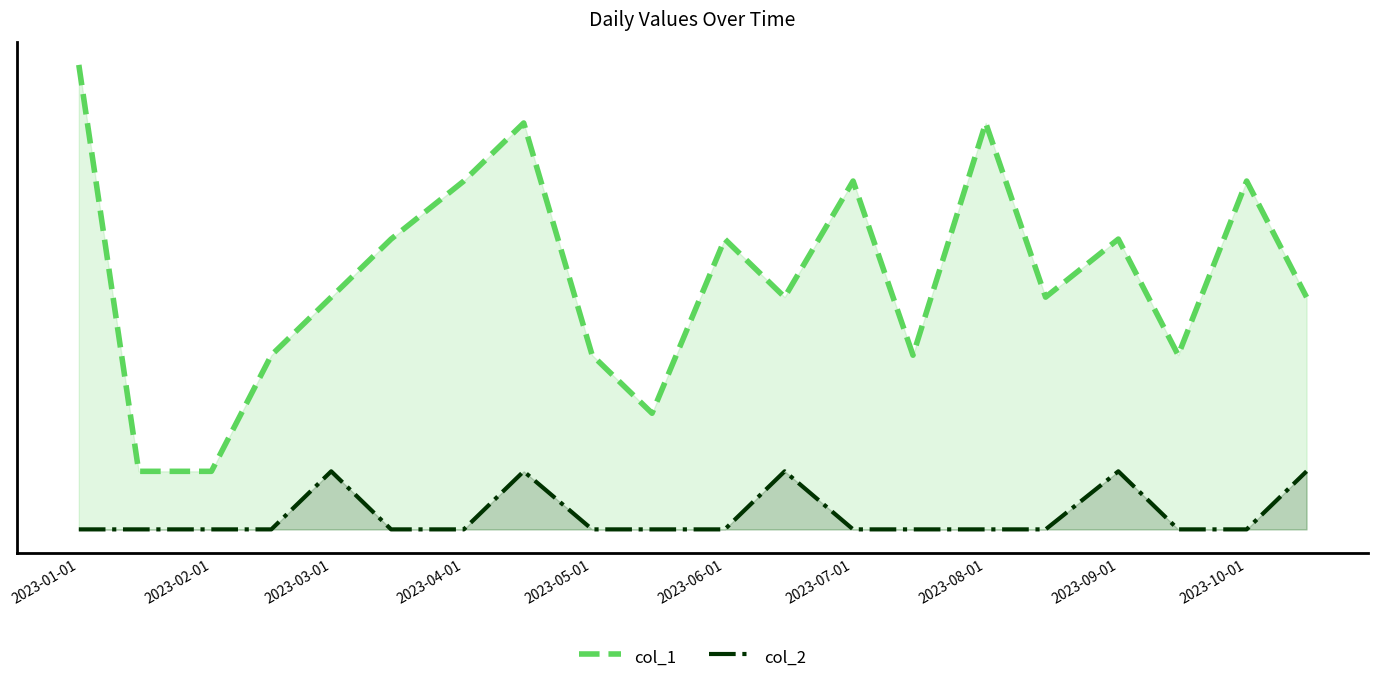

List the series in order of their overall mean, highest first.

col_1, col_2